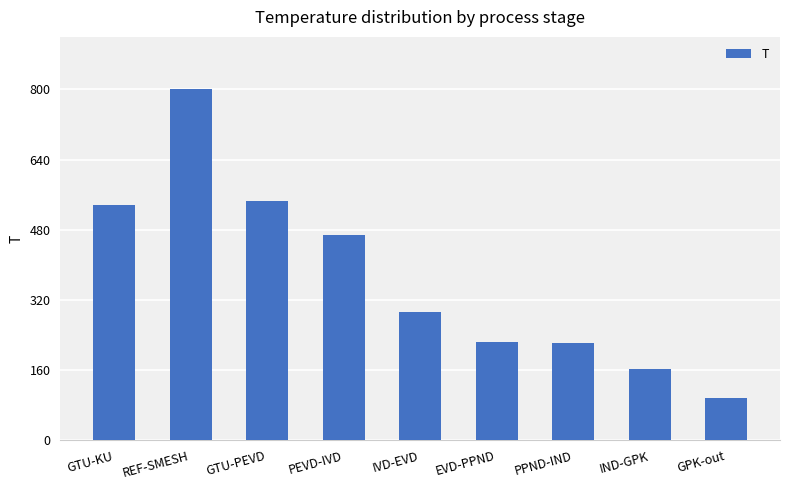

At which category does the chart reach its peak across all series?

REF-SMESH